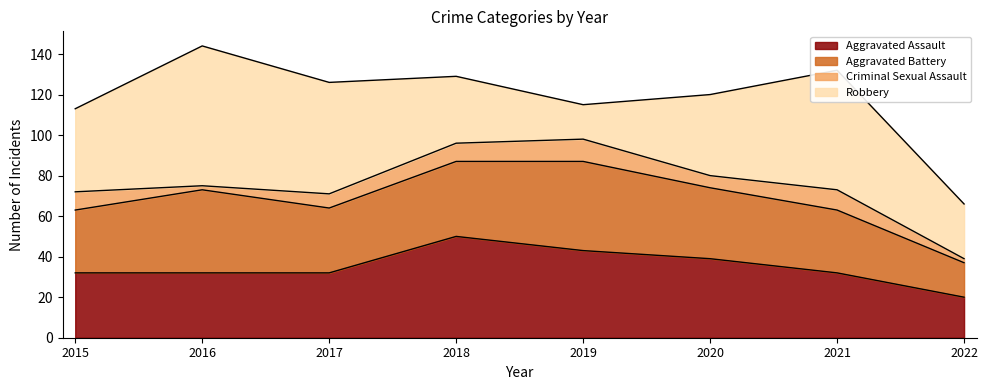

What is the sum of all Aggravated Battery values?

268